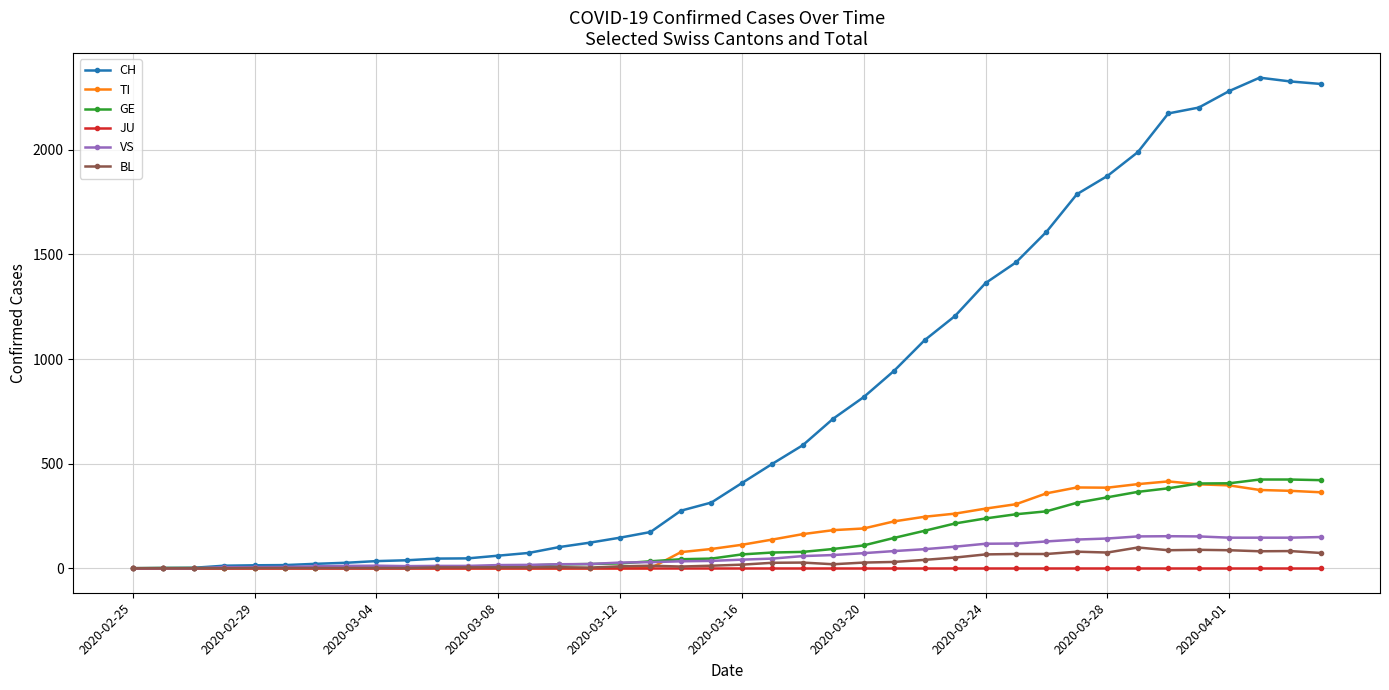

What are all the series names shown in the legend?

CH, TI, GE, JU, VS, BL